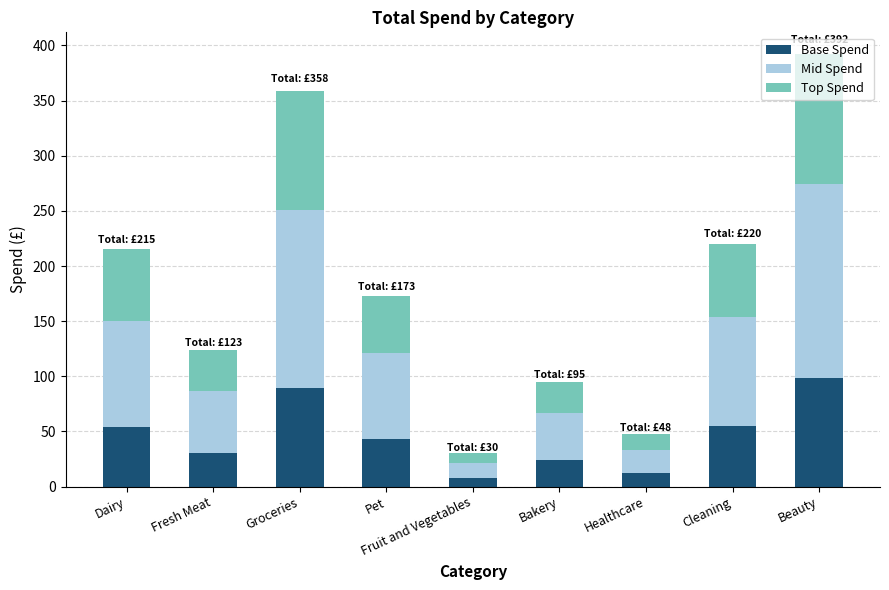

Read the Base Spend value at Pet.

43.2